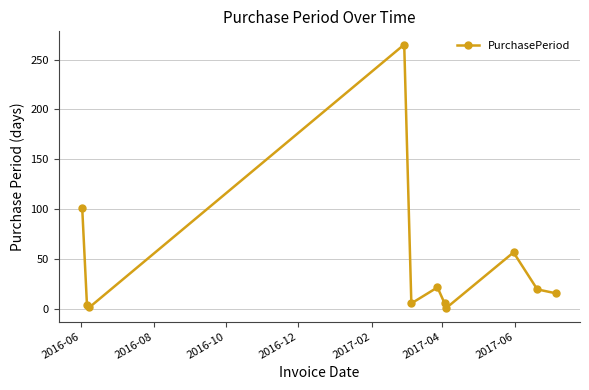

What is the greatest value displayed?

265